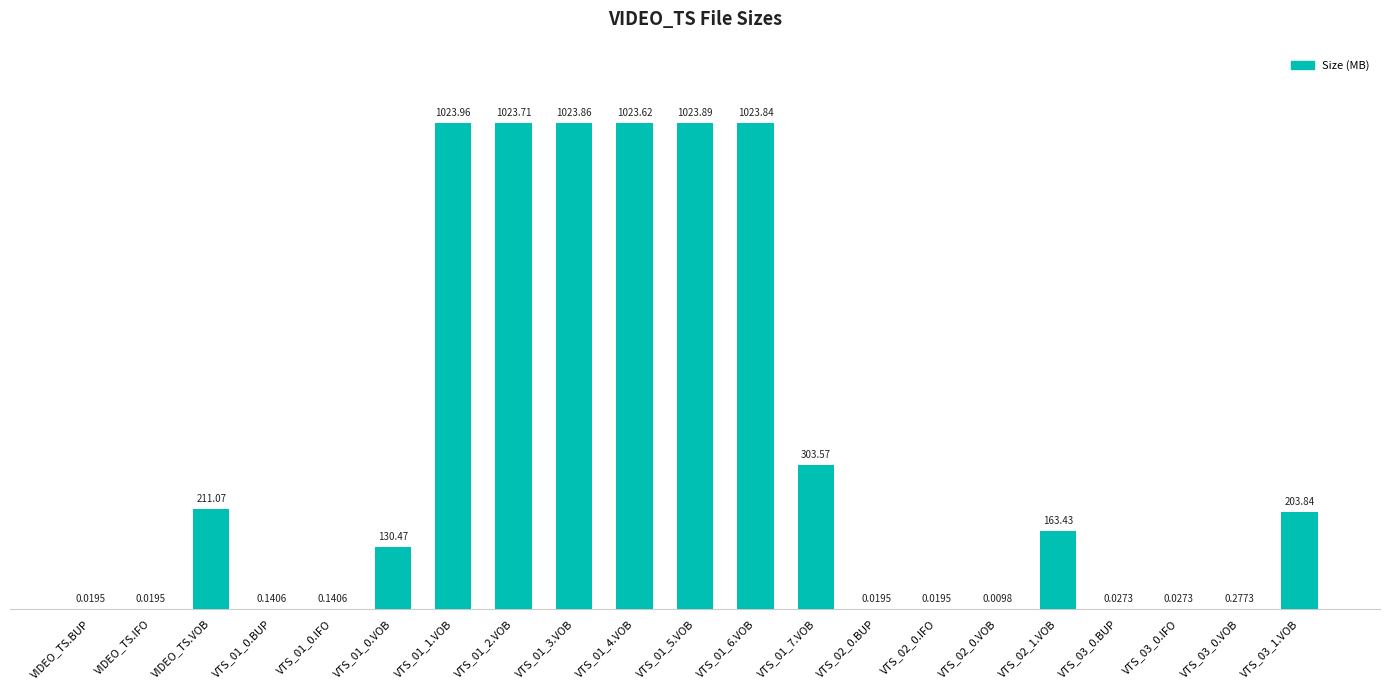

Are the bars grouped side by side (vs. stacked)?

No